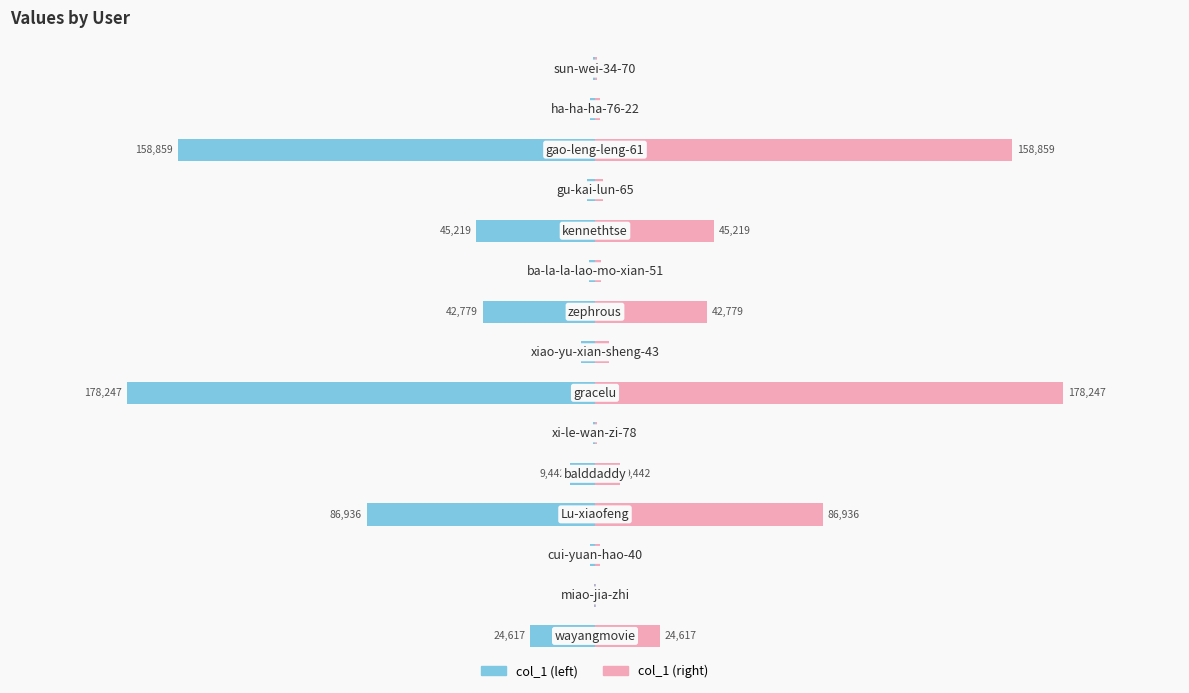

Between 6 and 14, which series saw the biggest shift?

col_1 (left)